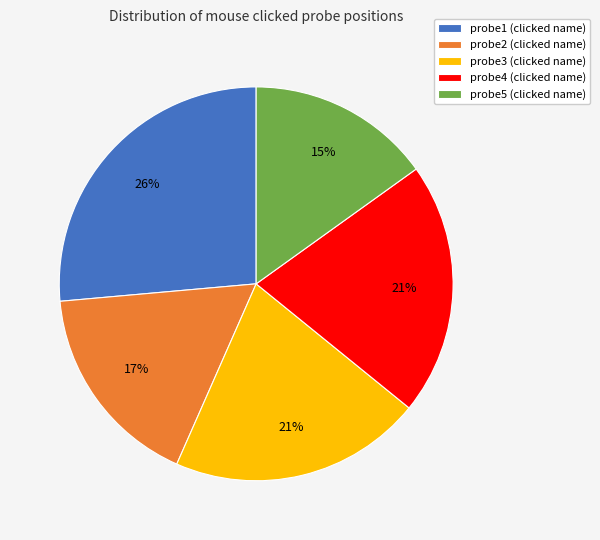

To the nearest percent, what is the combined percentage of probe5 and probe3?

36%